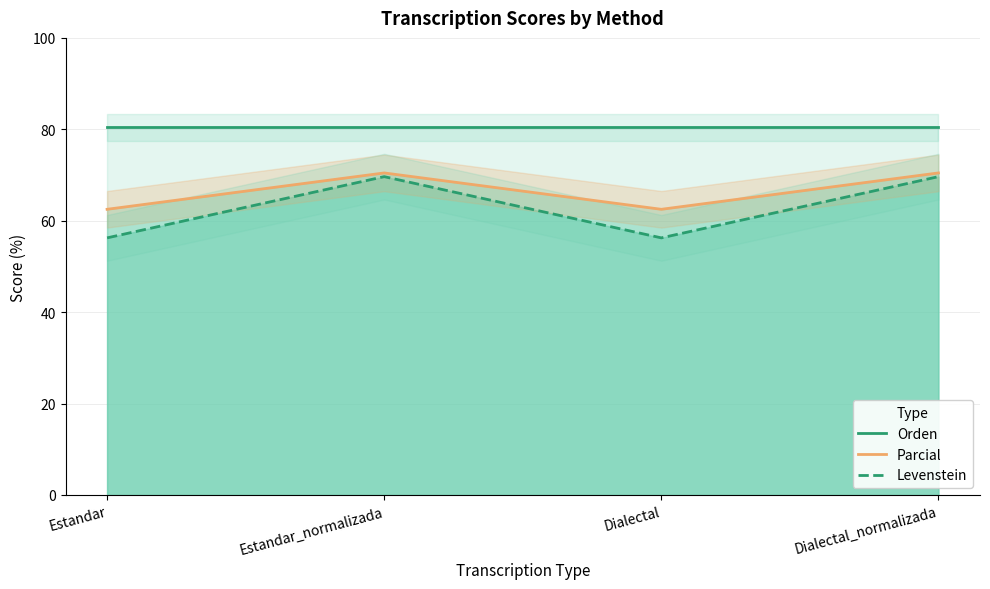

Reading left to right, list all the values displayed in this chart.

Orden: 80.4	80.4	80.4	80.4
Parcial: 62.5	70.5	62.5	70.5
Levenstein: 56.2	69.6	56.2	69.6